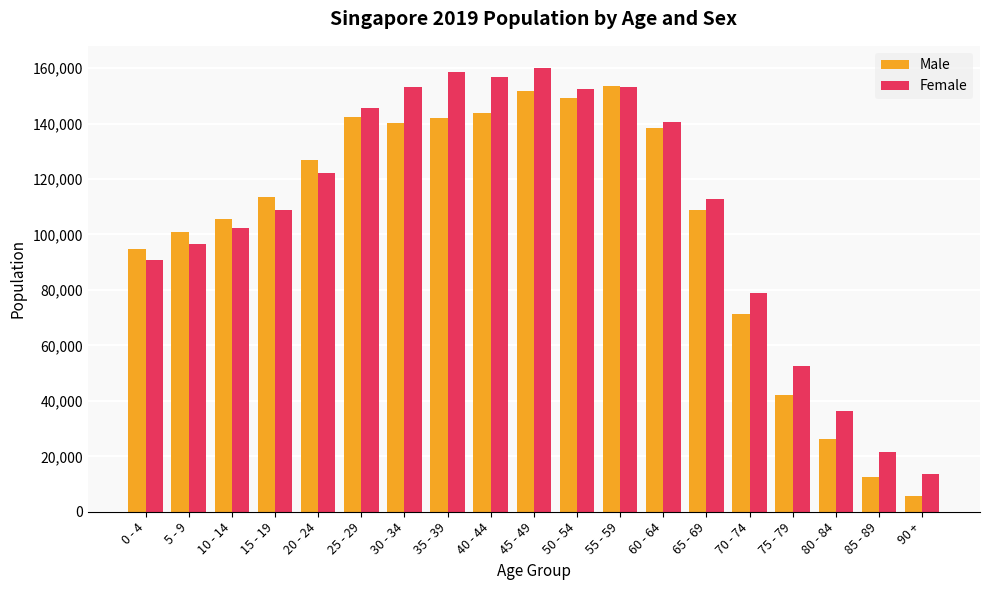

At how many categories does at least one series exceed 8336?

19